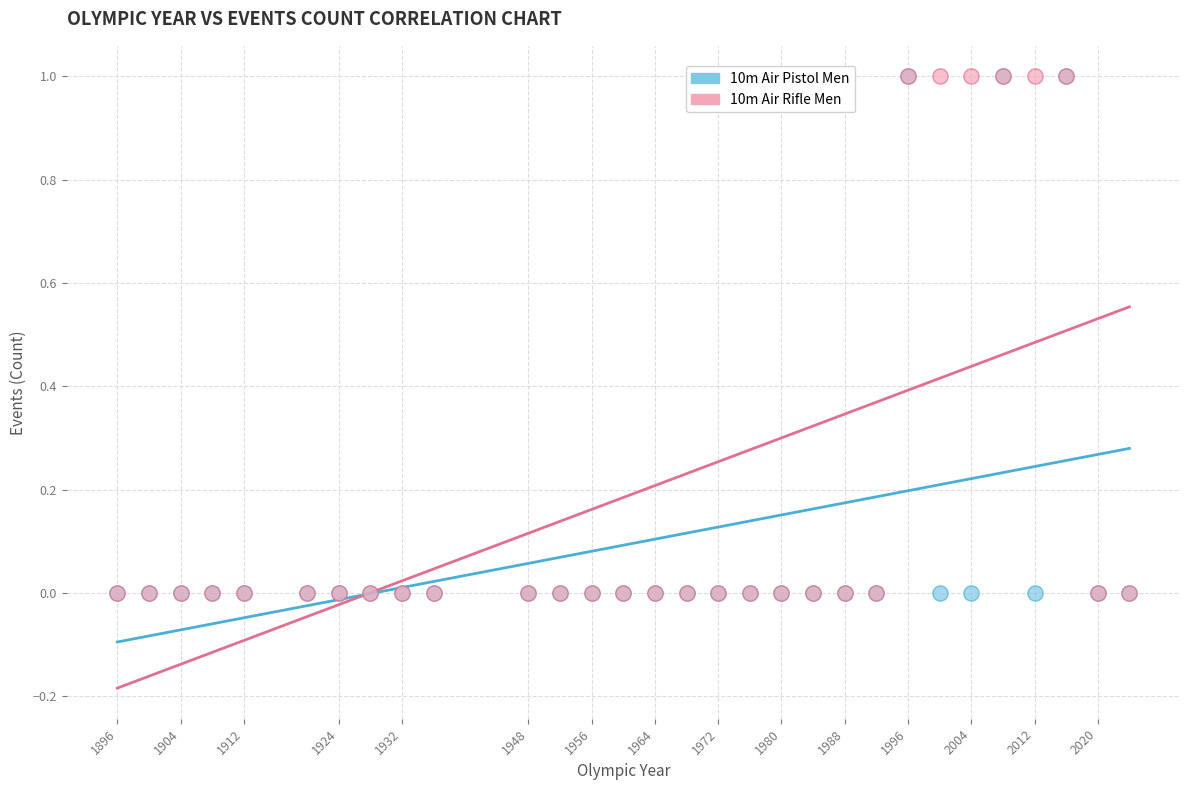

What are all the series names shown in the legend?

10m Air Pistol Men, 10m Air Rifle Men